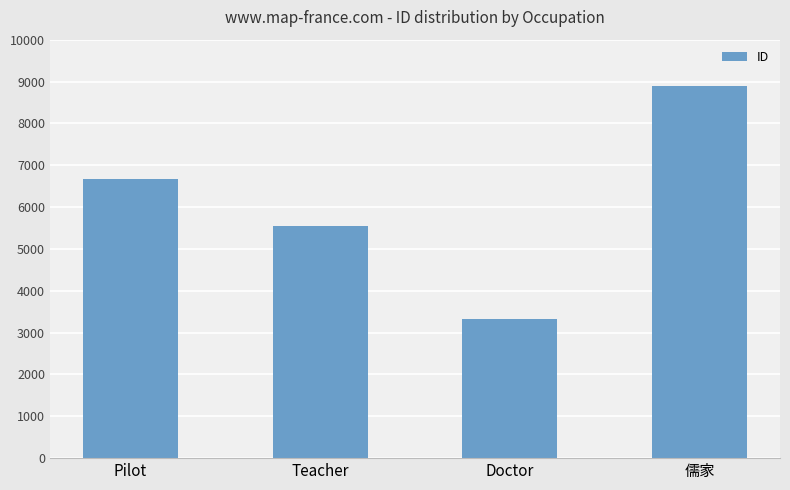

What is the ratio of the value at Doctor to the value at Teacher?

0.6